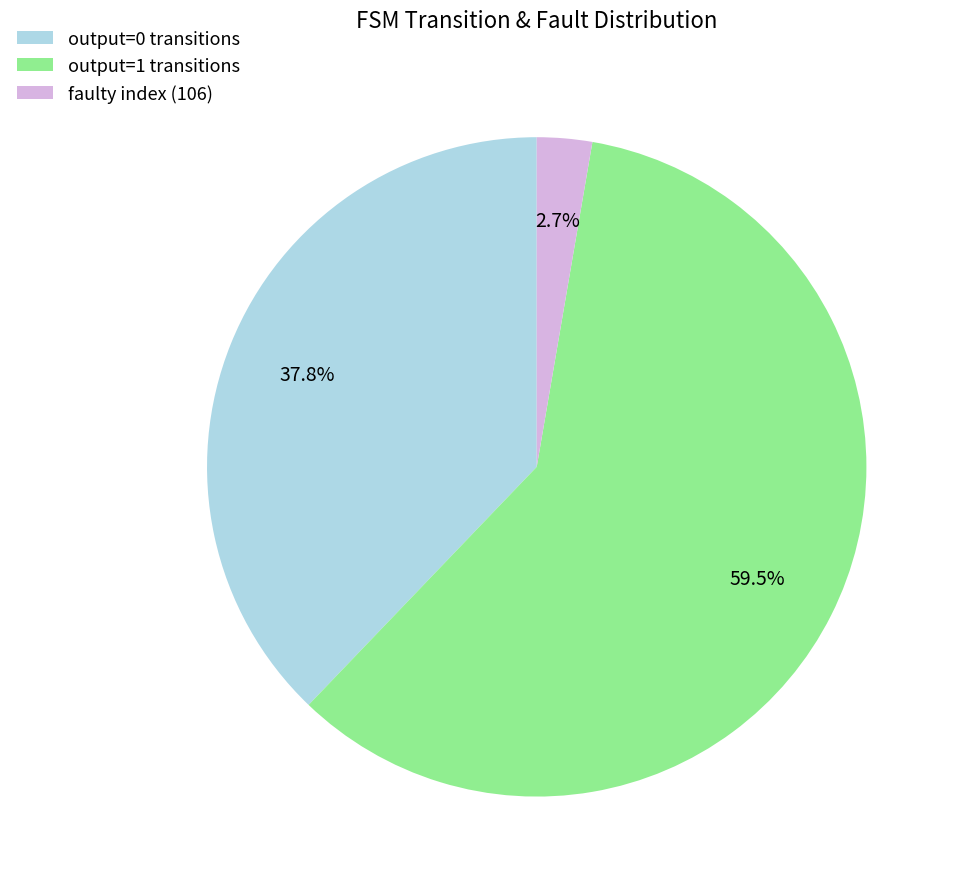

Is there a majority slice in this chart?

Yes